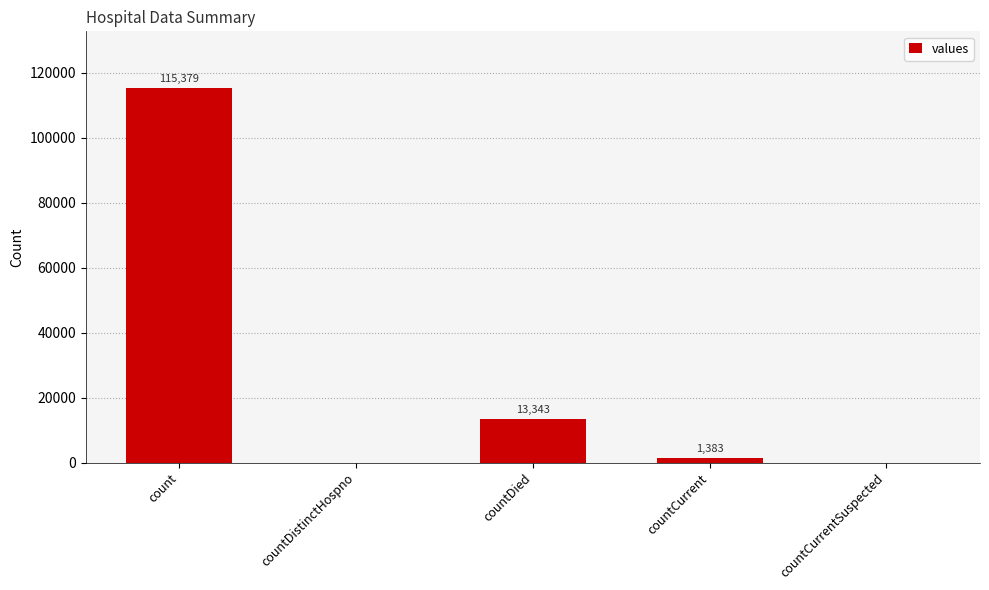

What is the sum of all values?

130105